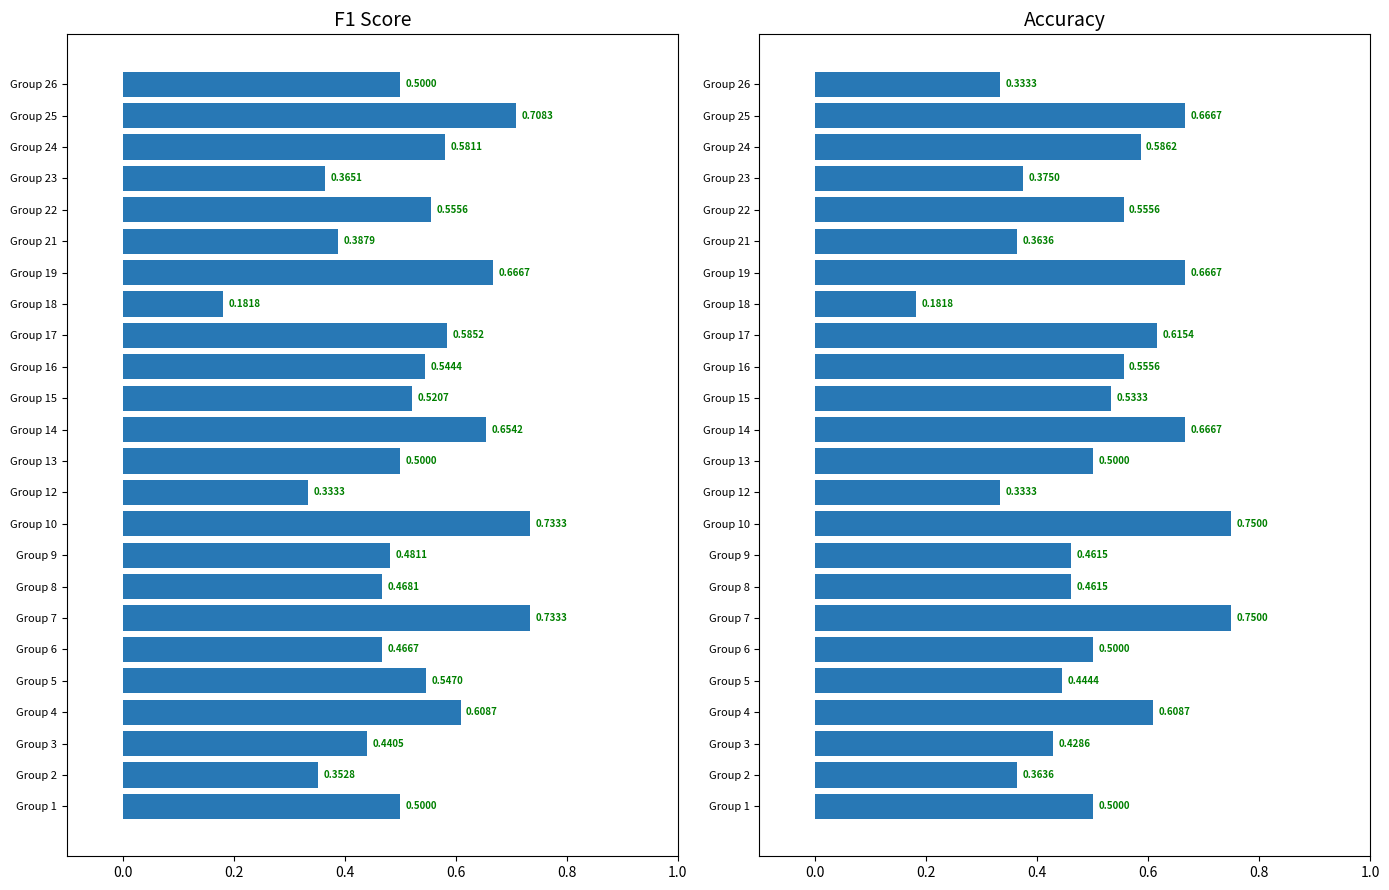

How many data points does each series have?

24